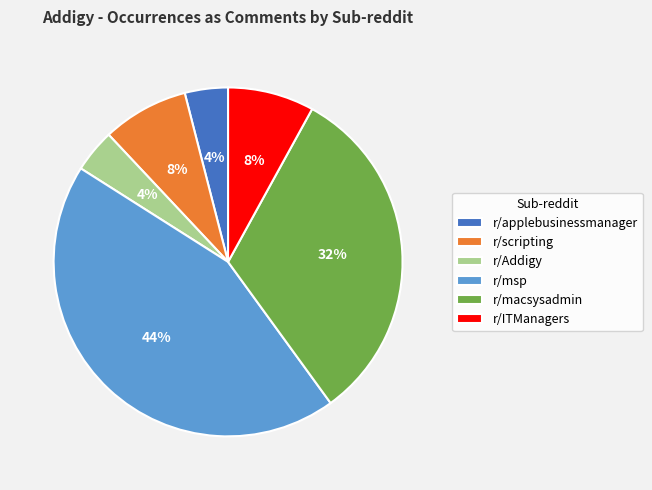

Which category has the biggest portion of the pie?

r/msp